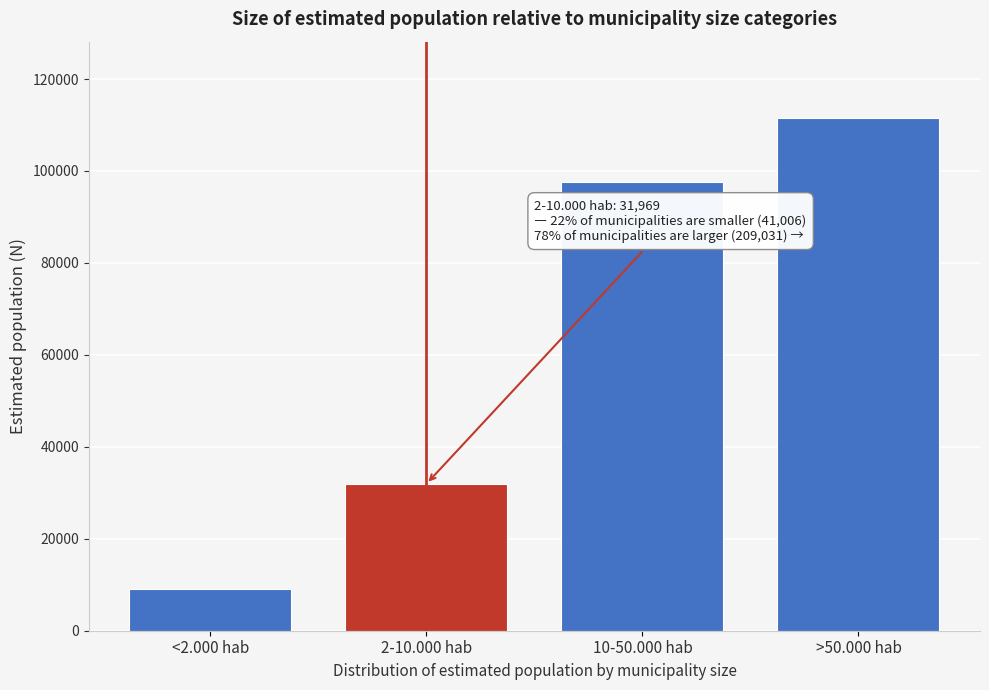

Reading left to right, transcribe all the data shown in this chart.

9037	31969	97617	111414